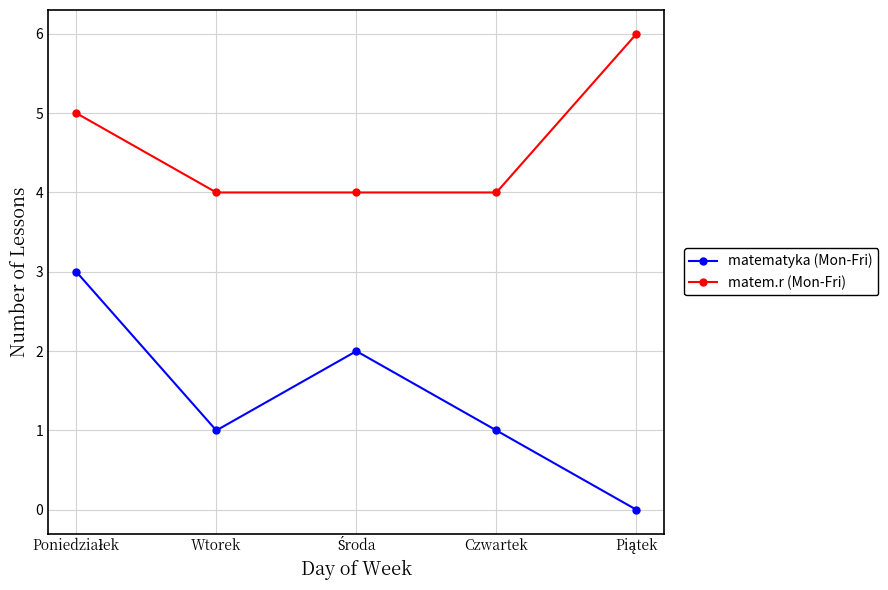

What are all the series names shown in the legend?

matematyka (Mon-Fri), matem.r (Mon-Fri)